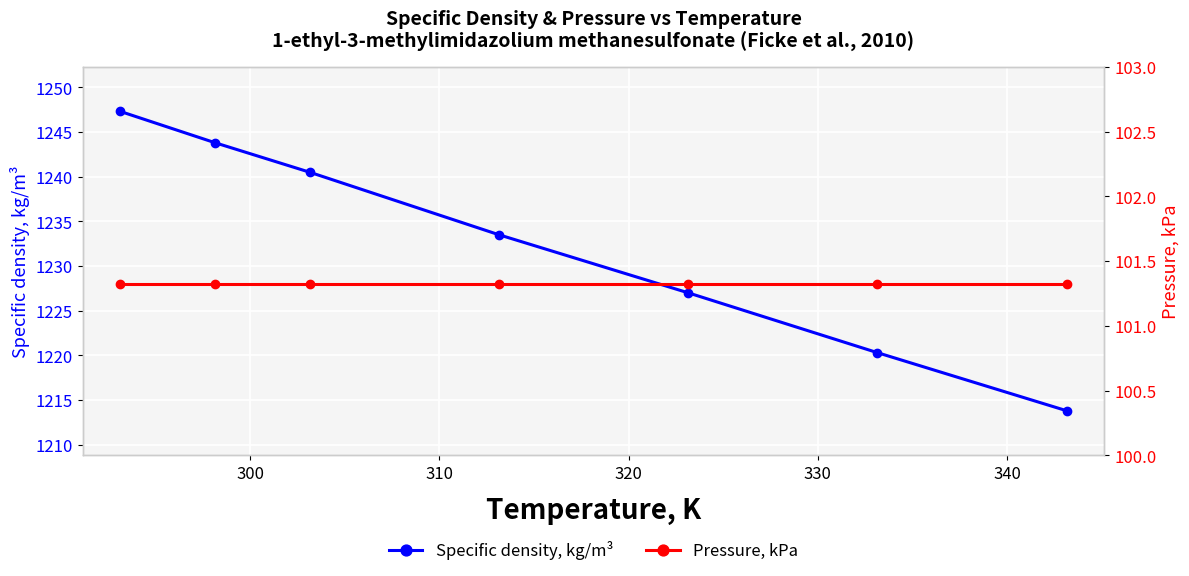

What is the maximum value for Pressure, kPa?

101.3